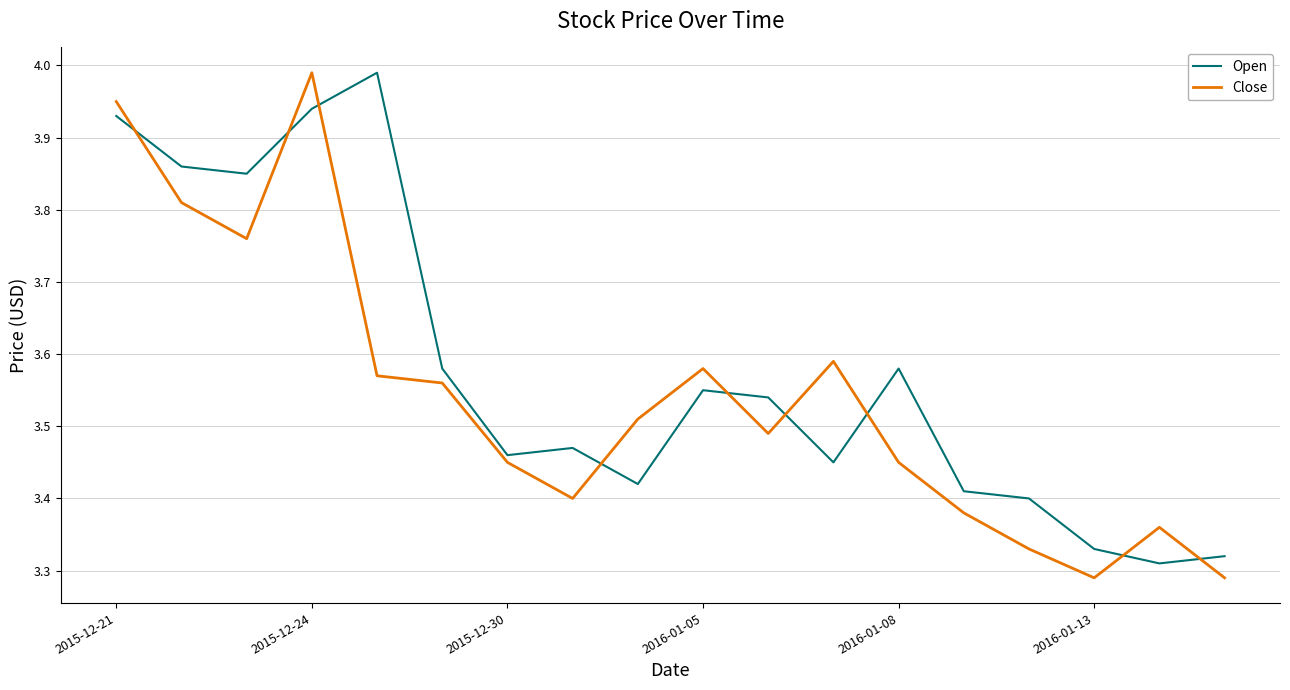

True or false: Close and Open intersect in this chart.

True